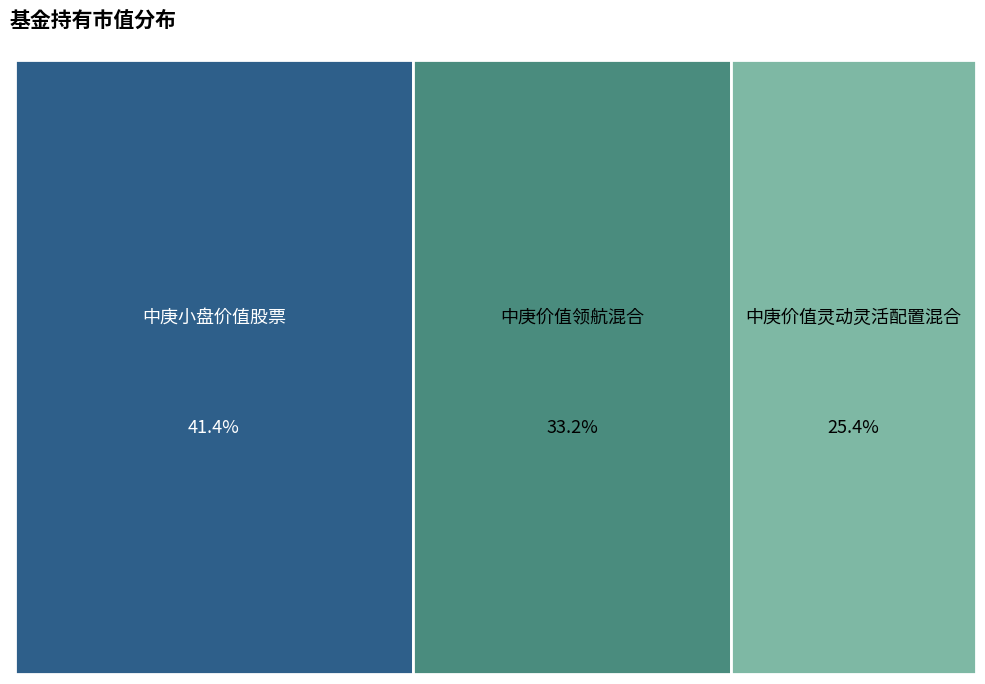

Is it true that 中庚小盘价值股票 is 29% of the pie?

False